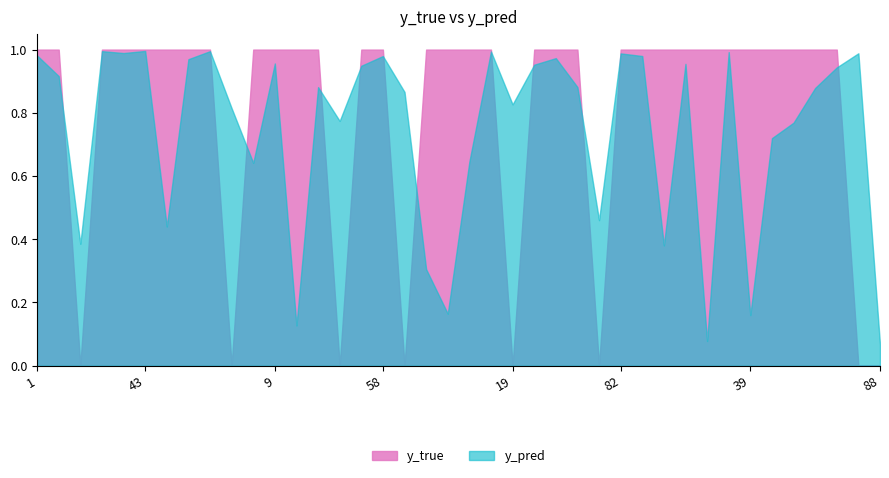

Between which two adjacent categories do y_pred and y_true first intersect?

8 and 14